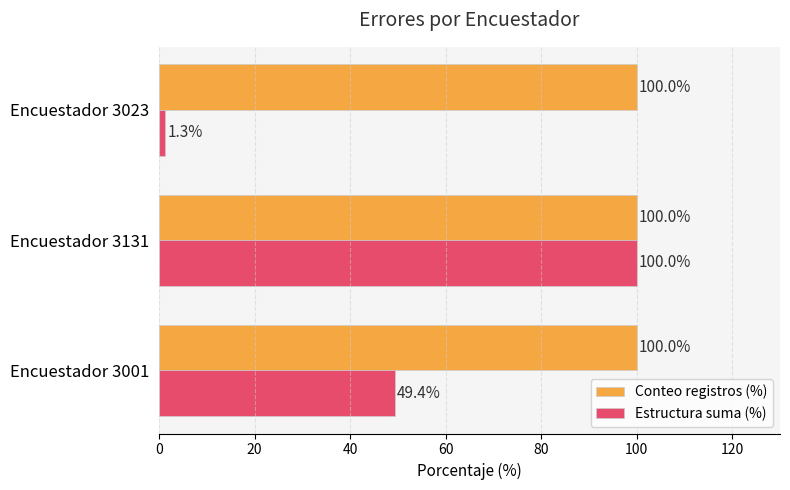

What is the spread (max minus min) of values at Encuestador 3001?

50.6